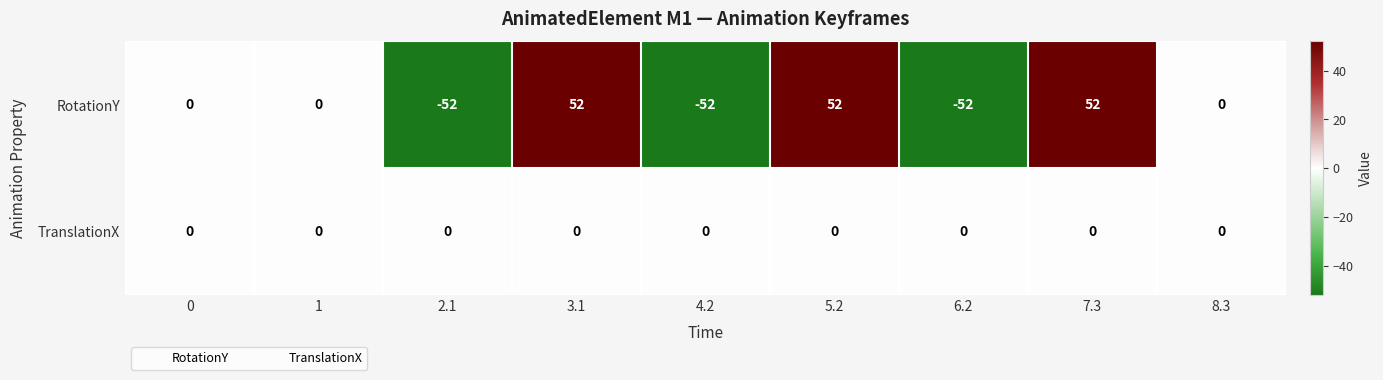

What is the total value across all series at 5.2?

52